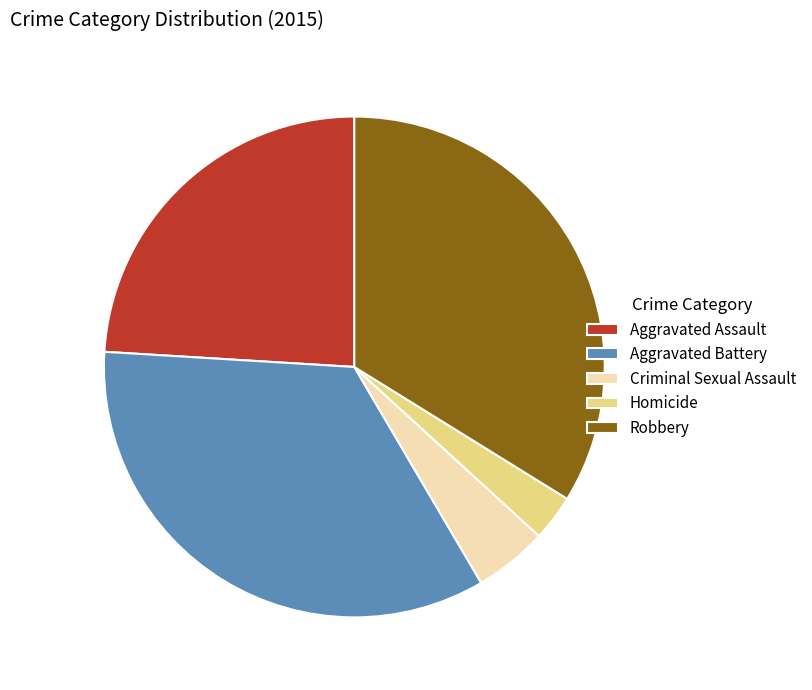

Does any single category account for the majority?

No